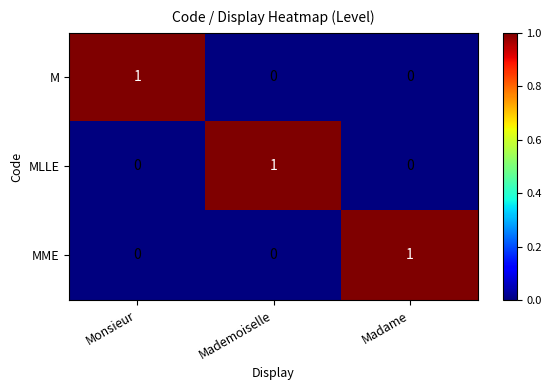

True or false: MLLE has a value of 0 at Monsieur.

True